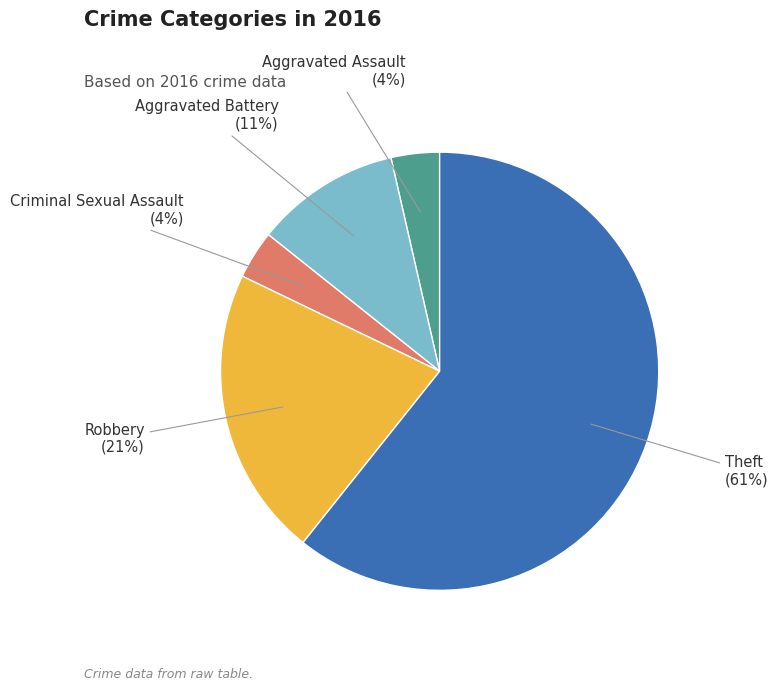

To the nearest percent, what is the average slice percentage?

20%